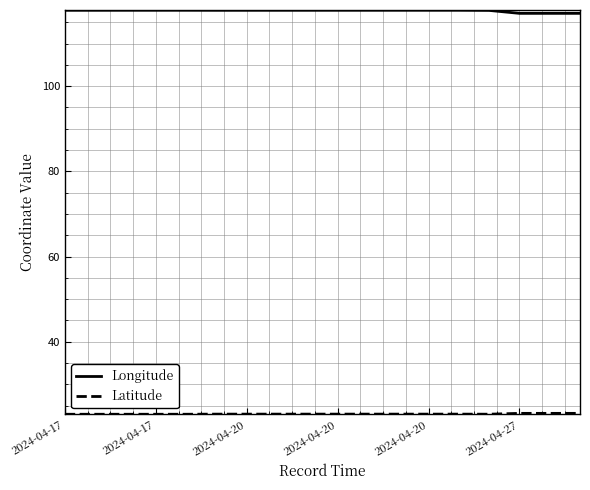

What is the maximum value shown in the chart?

117.8